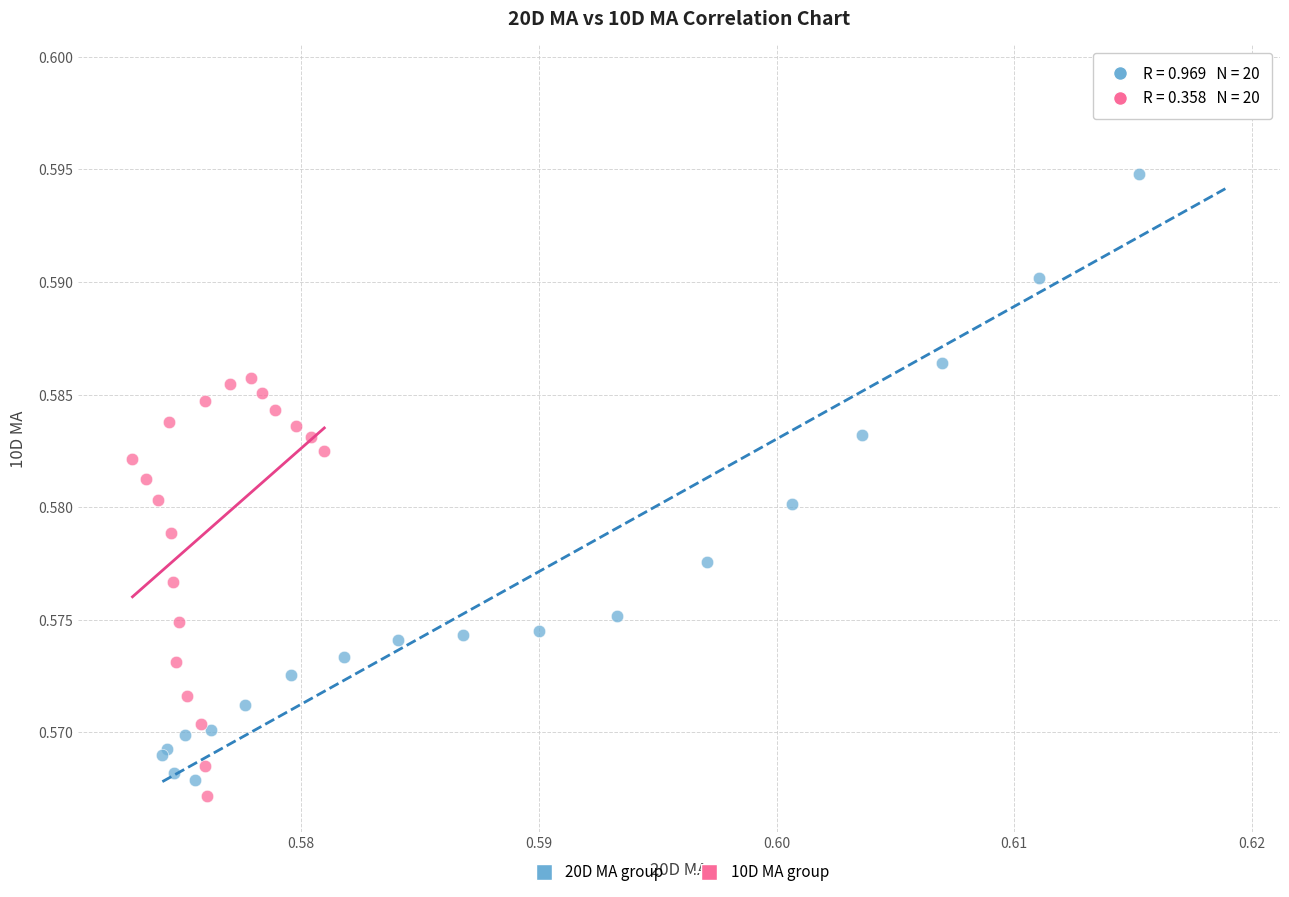

Which series reaches the minimum Y coordinate?

10D MA group